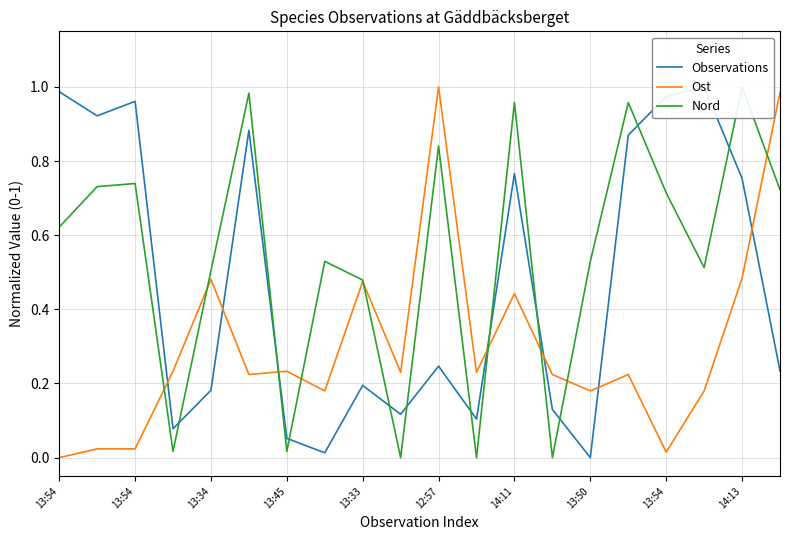

After their last crossing, which series has the higher values: Observations or Nord?

Nord